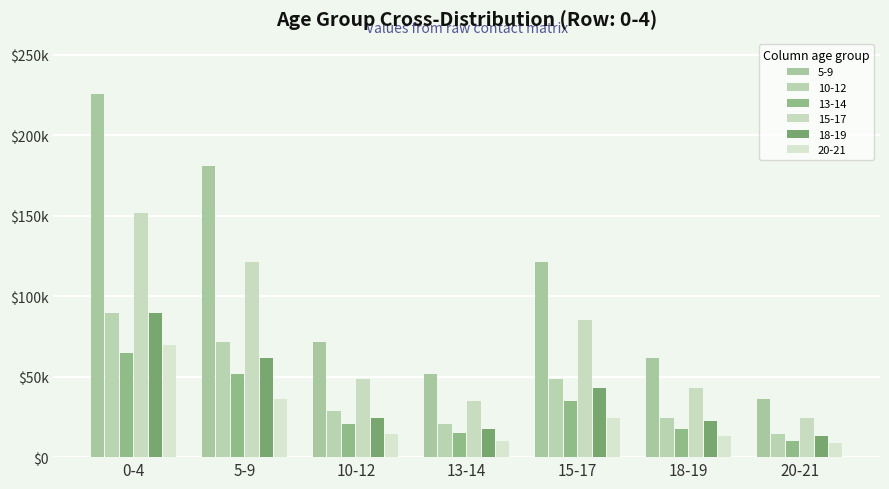

Rank the categories by 5-9 value from highest to lowest.

0-4, 5-9, 15-17, 10-12, 18-19, 13-14, 20-21